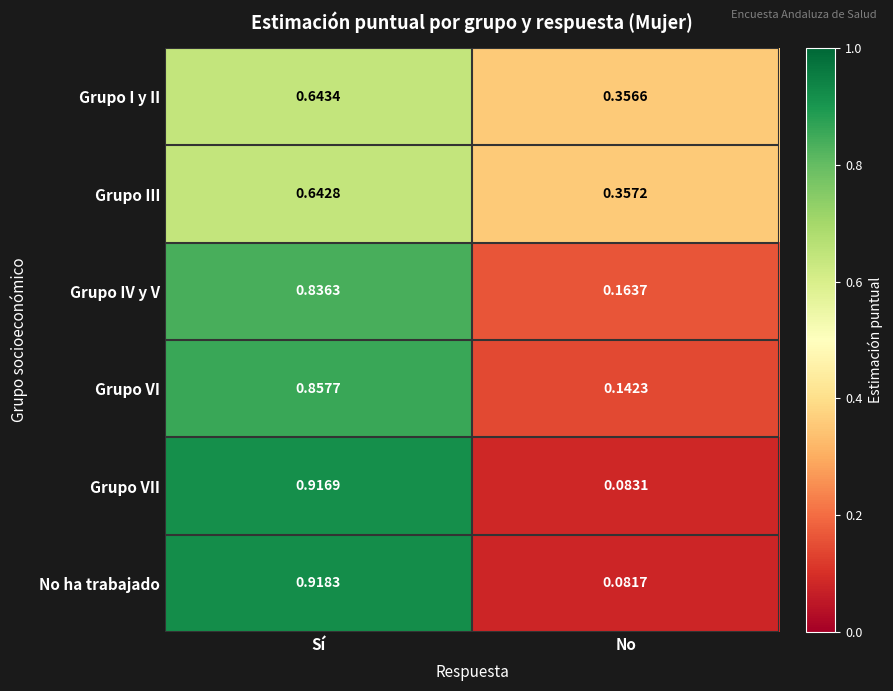

At how many categories does at least one series exceed 0?

2